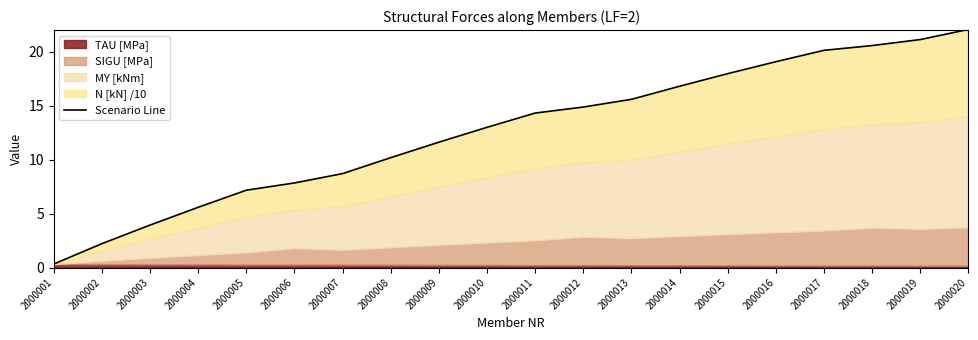

Read the value at 2000011.

14.3